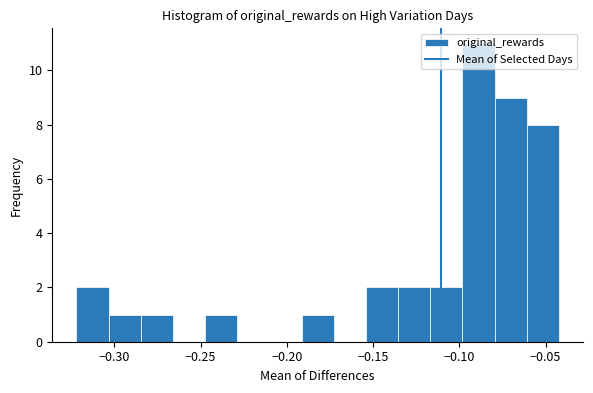

Read against the x-axis, roughly where is the centre of the tallest bar?

-0.090